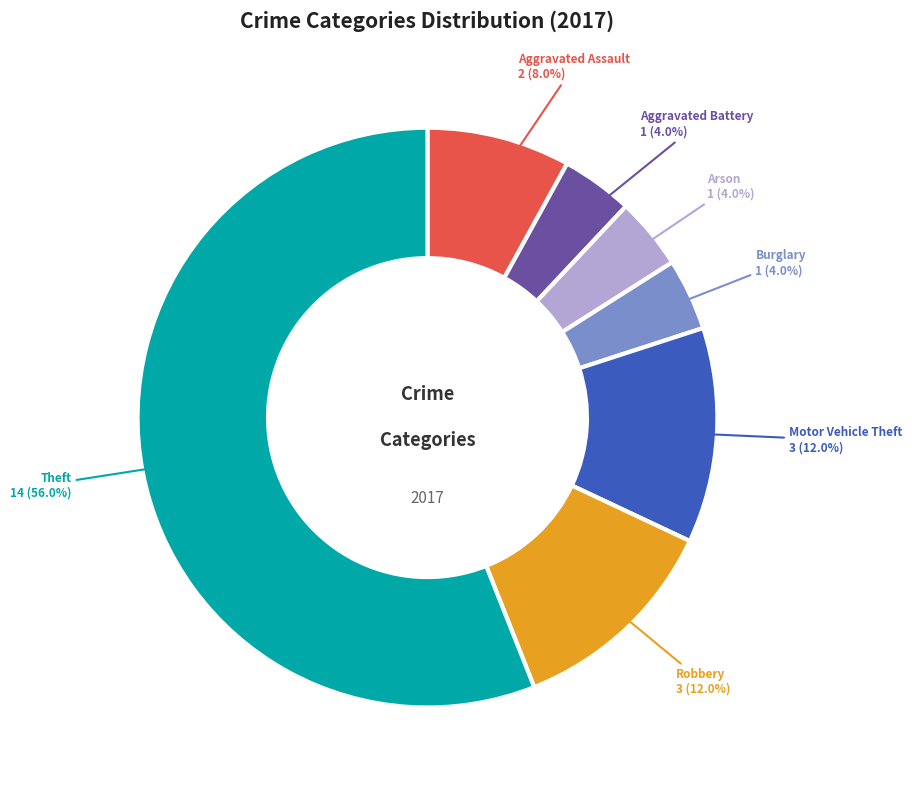

To the nearest percent, what is the difference between the largest and smallest slice percentages?

52%